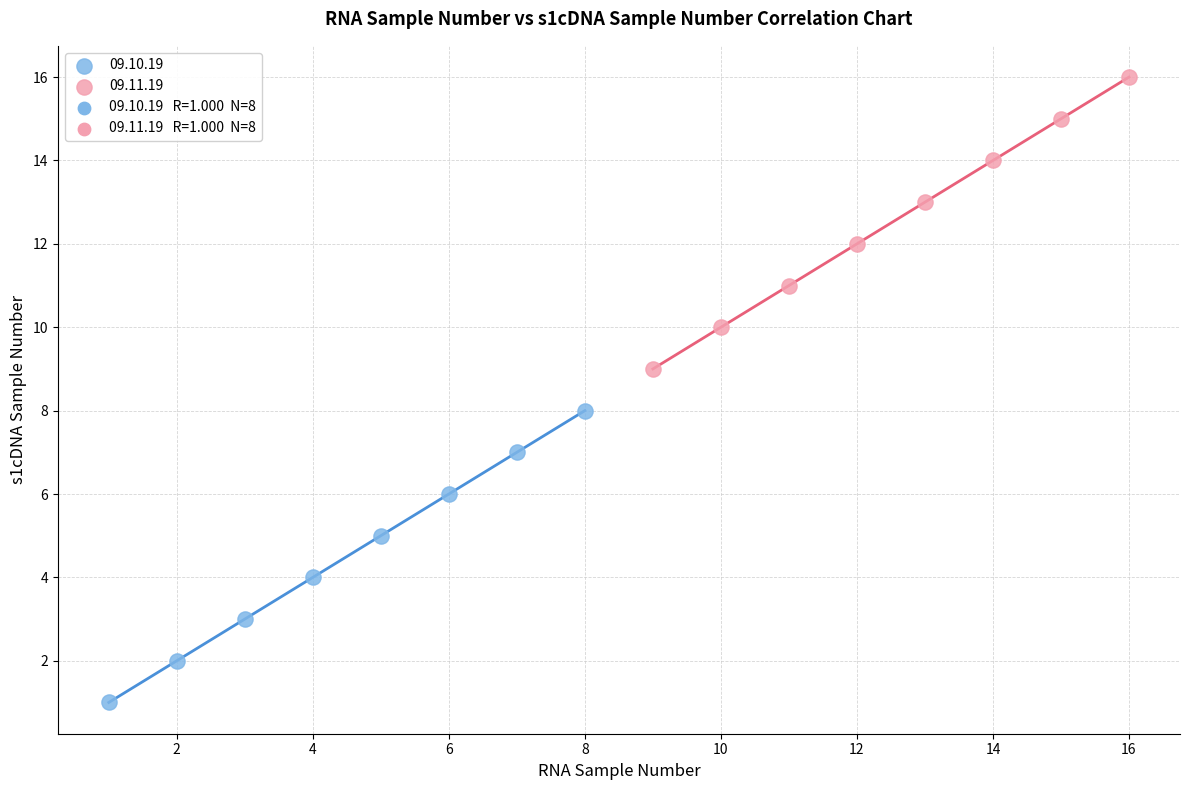

Which series reaches the minimum Y coordinate?

09.10.19